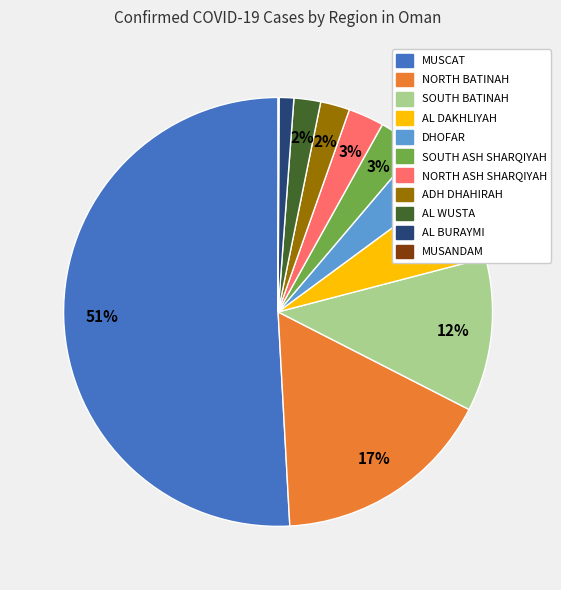

What percentage is the SOUTH BATINAH slice, to the nearest percent?

12%